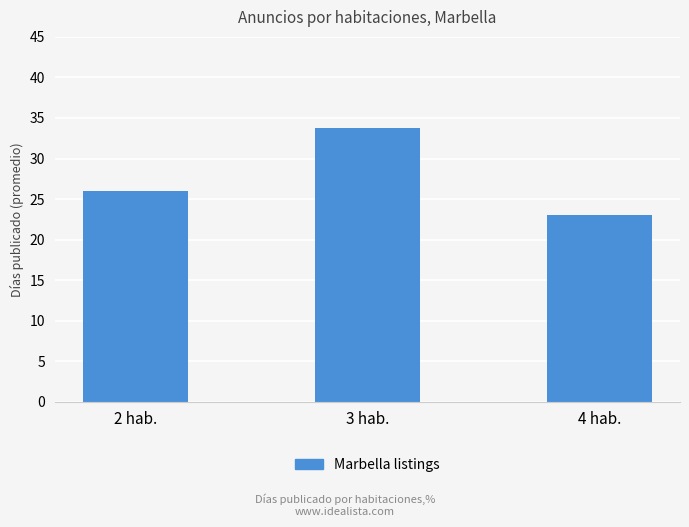

What is the sum of the values at 3 hab. and 2 hab.?

59.8